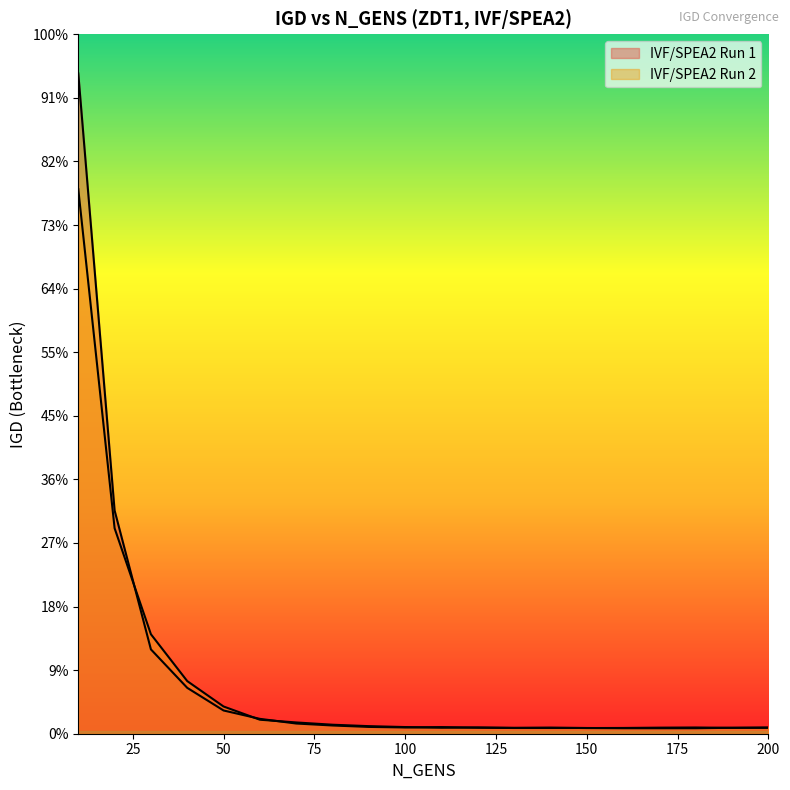

Which series has the widest spread of values?

IVF/SPEA2 Run 1